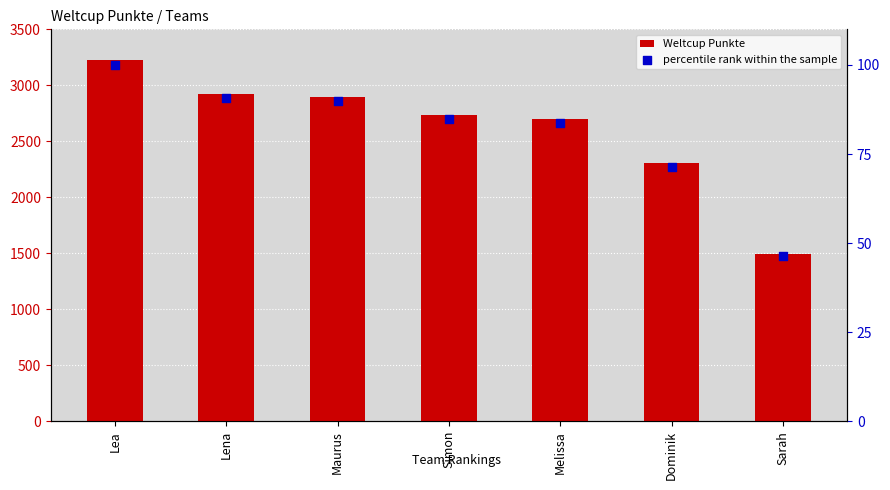

What is the total value across all series at Lea?

3324.0